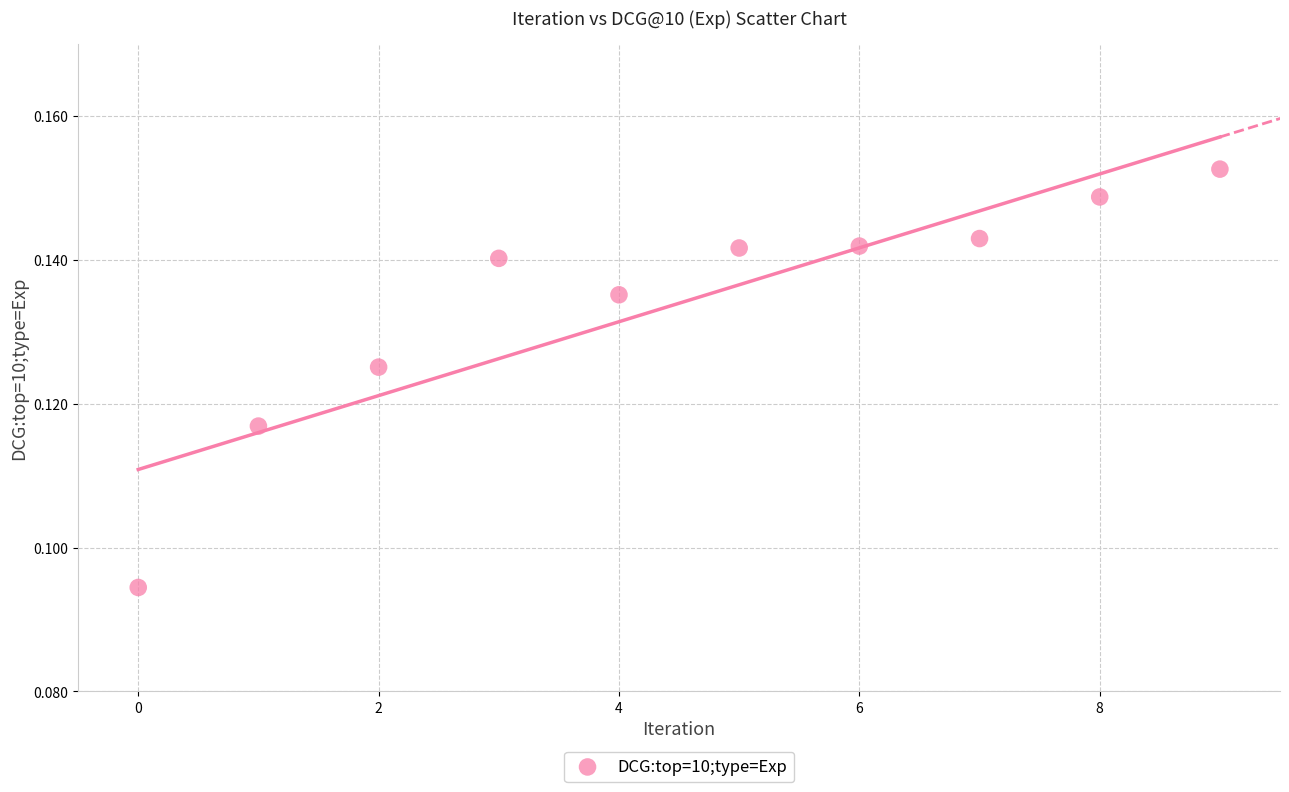

How many data points are displayed?

10